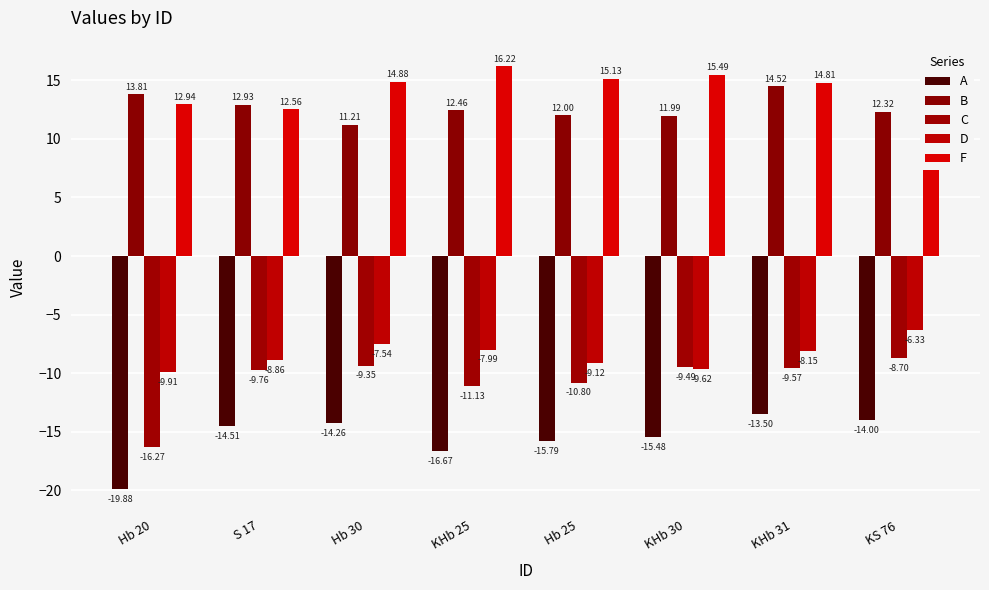

Between KHb 25 and KHb 30, which is larger?

KHb 30